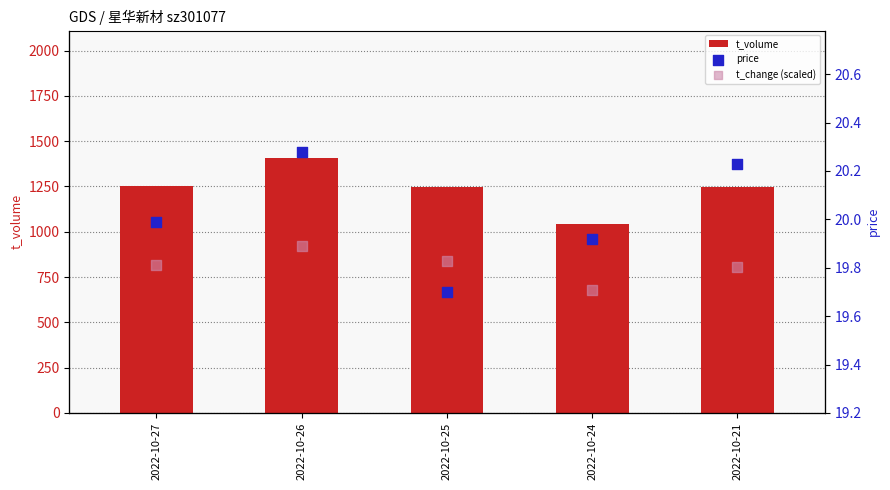

Which series reaches the maximum Y coordinate?

t_volume